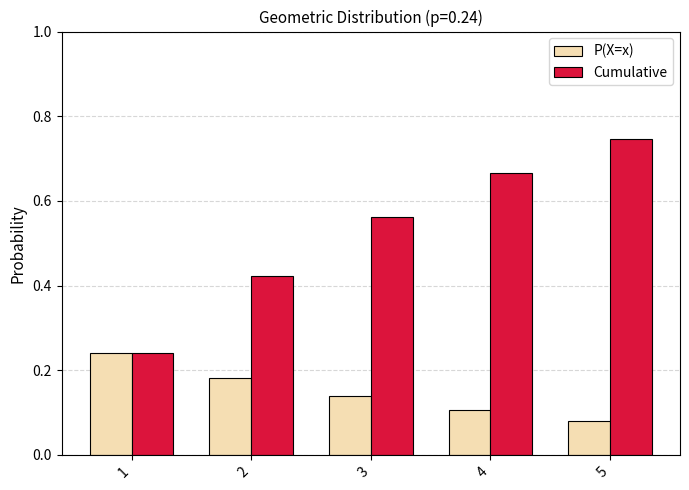

What is the total value across all series at 4?

0.8